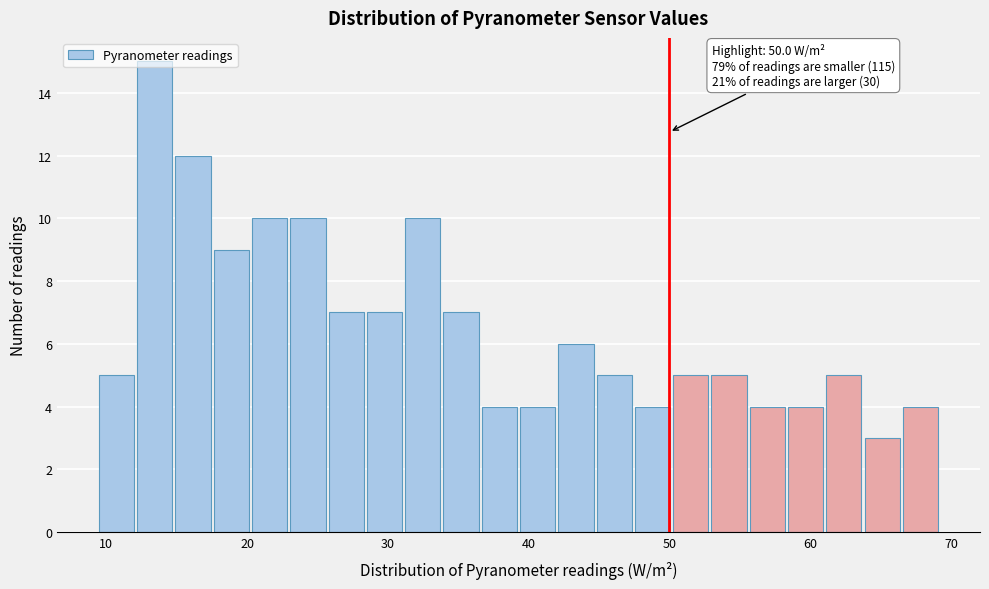

Around what value on the x-axis is the tallest bar? Give the approximate position of its centre, as read against the axis.

13